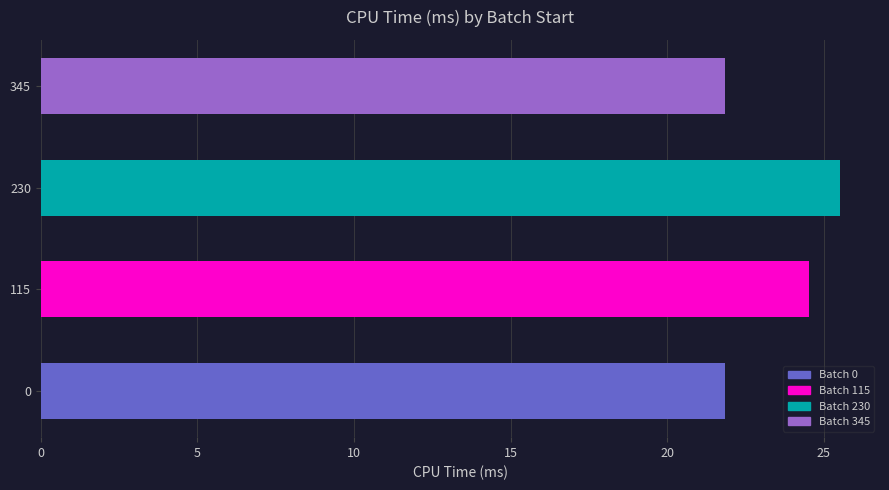

True or false: the data shows 24.5 at 115.

True